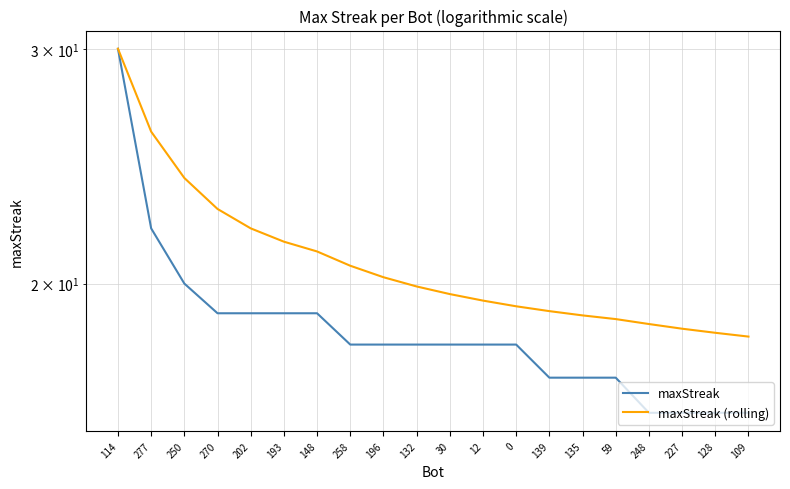

At which label does maxStreak reach its minimum?

248